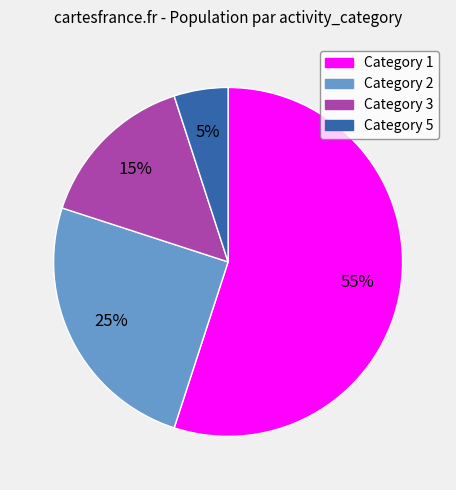

Rank the categories by value from highest to lowest.

Category 1, Category 2, Category 3, Category 5